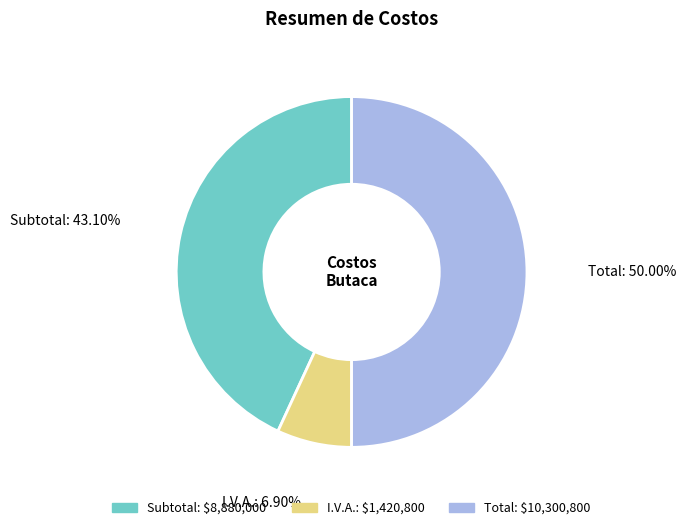

Is Subtotal the majority of the pie?

No